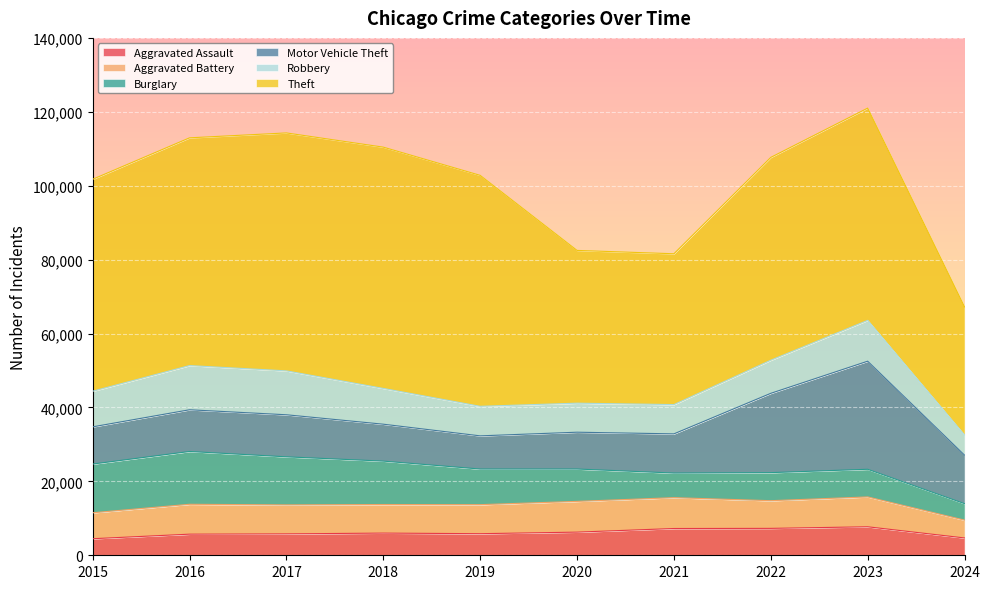

Reading left to right, list all the values displayed in this chart.

Aggravated Assault: 4480	5713	5793	6001	5841	6265	7242	7280	7710	4689
Aggravated Battery: 7019	8086	7845	7735	7858	8320	8347	7491	8080	4821
Burglary: 13184	14289	13001	11747	9638	8758	6662	7593	7482	4456
Motor Vehicle Theft: 10068	11285	11380	9985	8977	9959	10603	21461	29245	13124
Robbery: 9638	11960	11880	9681	7995	7855	7920	8963	11054	5441
Theft: 57351	61623	64386	65289	62495	41336	40813	54879	57429	34661